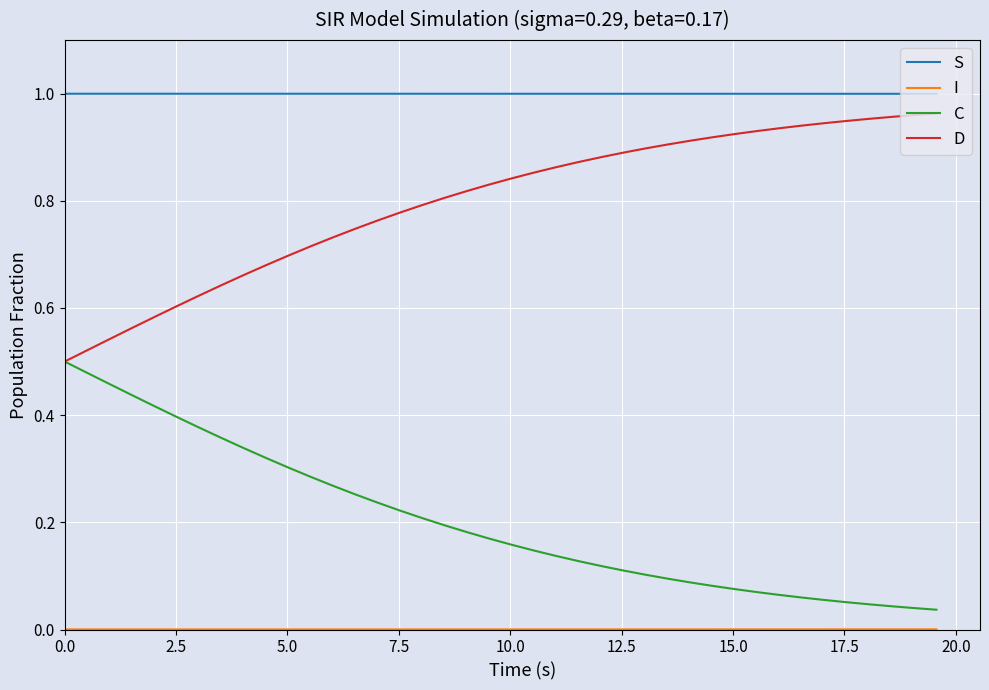

True or false: S and D cross at least once.

False